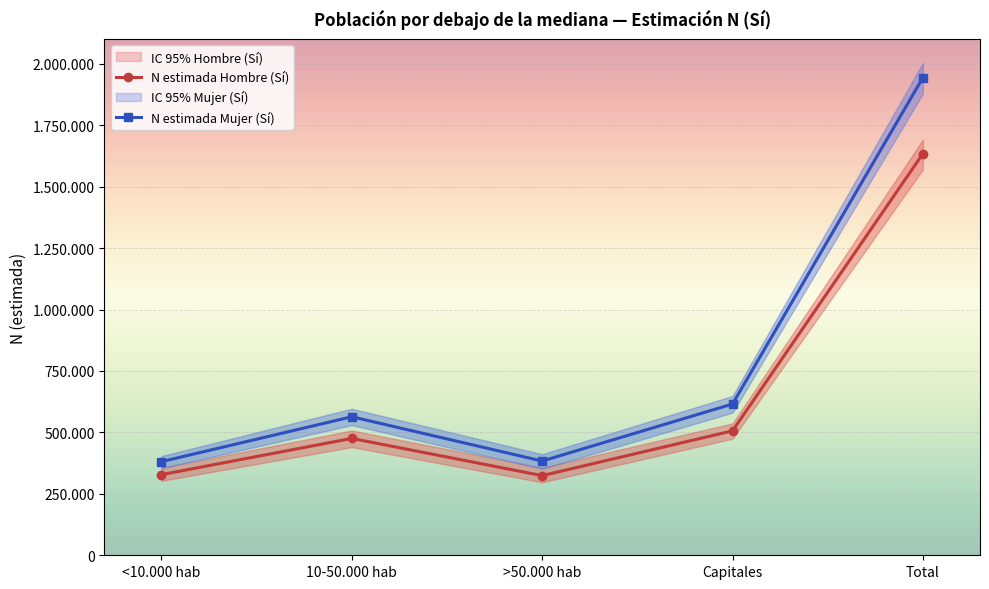

Rank the categories by N estimada Mujer (Sí) value from lowest to highest.

<10.000 hab, >50.000 hab, 10-50.000 hab, Capitales, Total